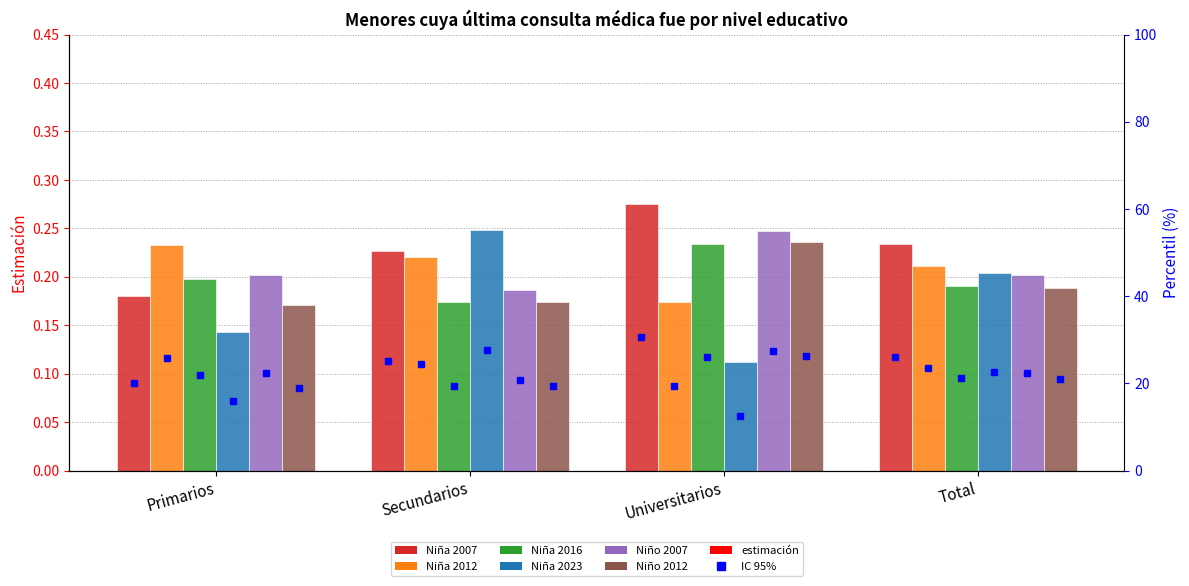

Does the chart contain stacked bars?

No